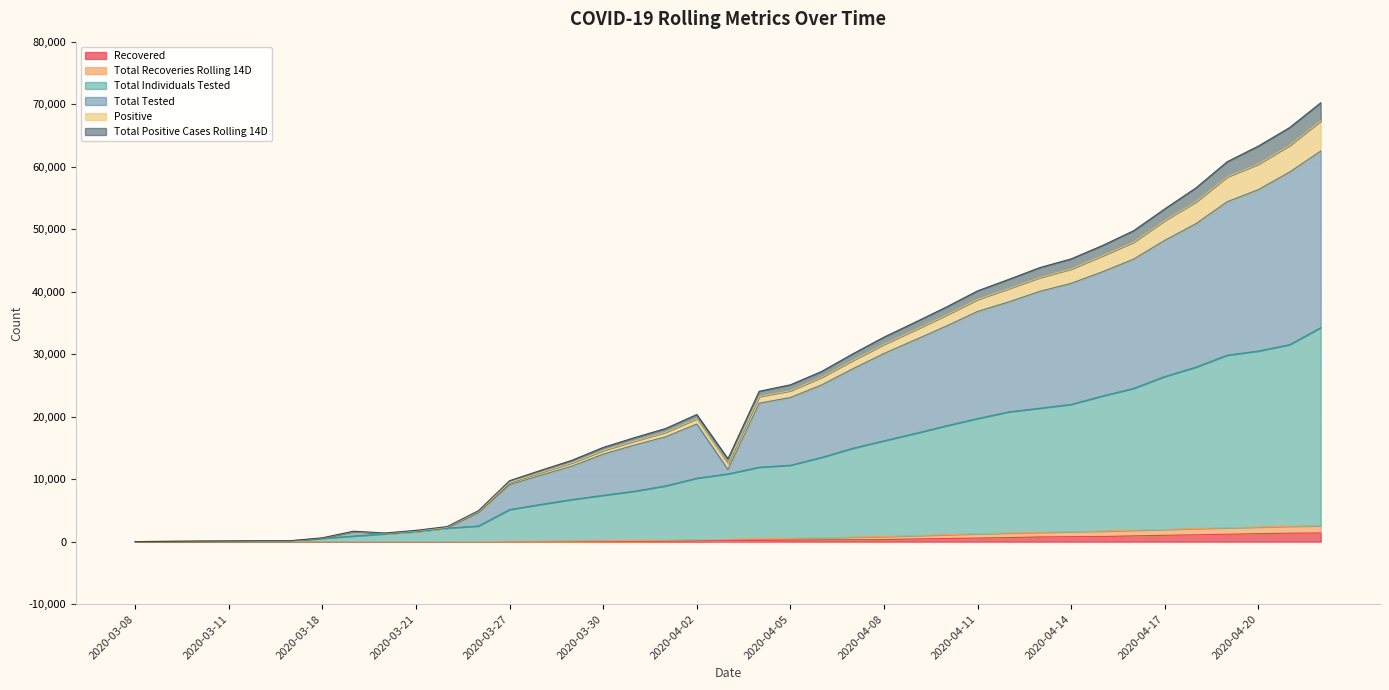

What are all the series names shown in the legend?

Recovered, Total Recoveries Rolling 14D, Total Individuals Tested, Total Tested, Positive, Total Positive Cases Rolling 14D